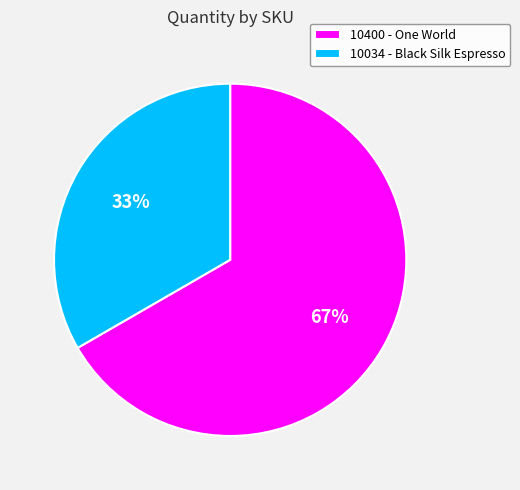

Approximately how many times larger is the value at 10400 compared to 10034?

2.0